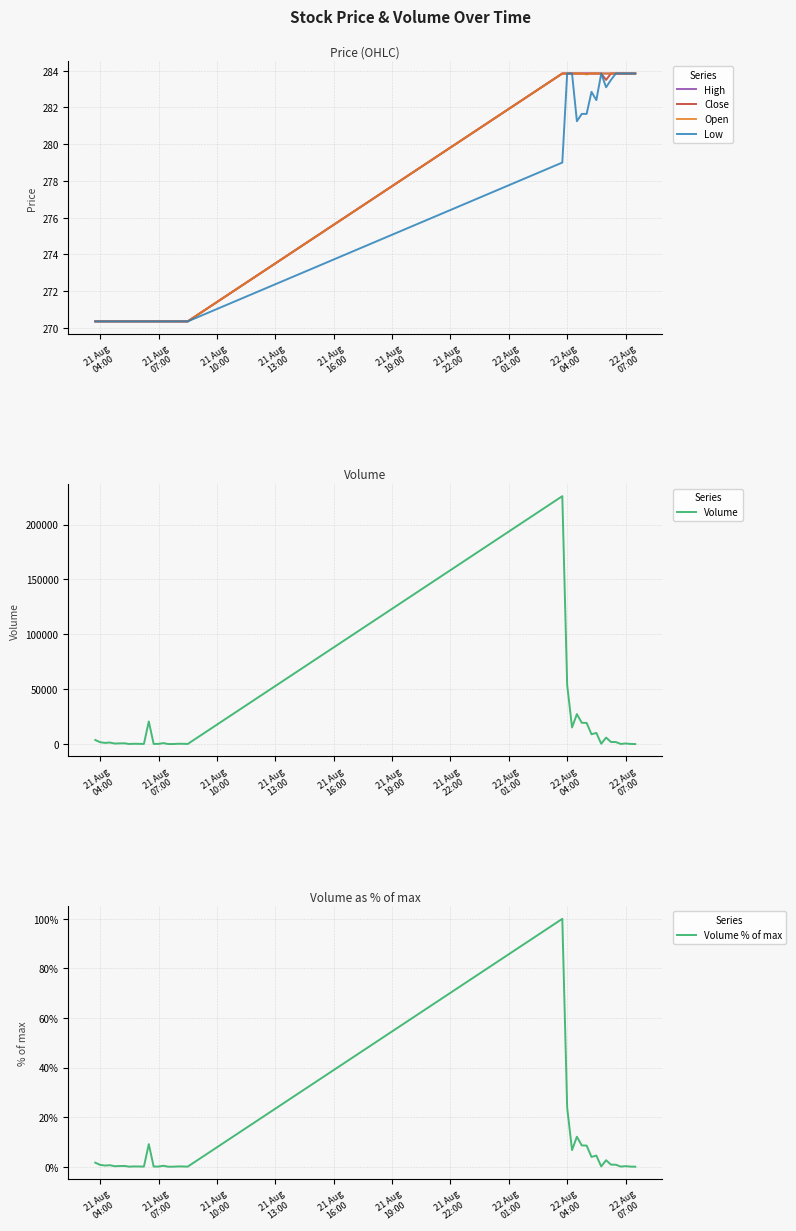

What is the difference between the maximum and second lowest values in the Close series?

13.5